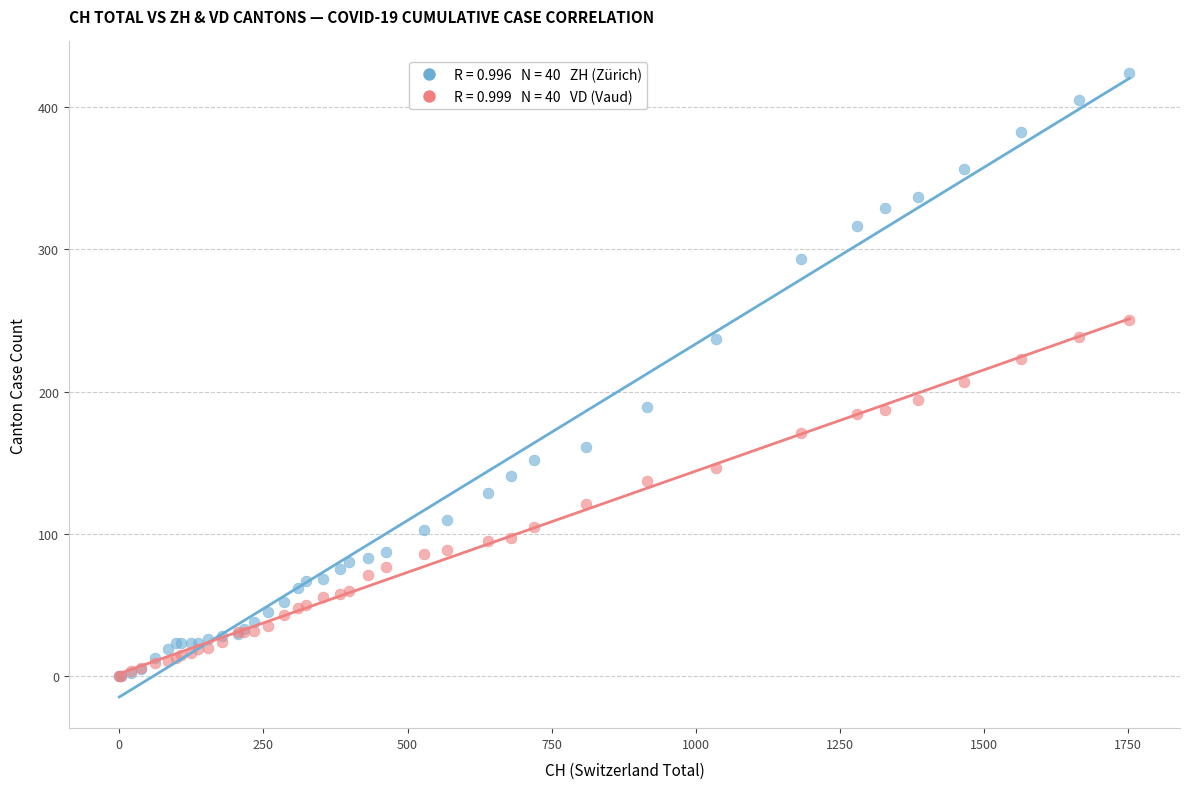

Across all series, what Y value is closest to 212?

207